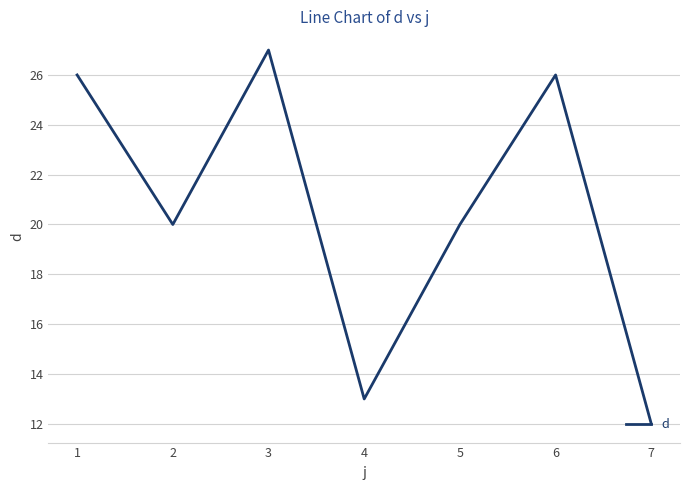

The value at 3 is 11. True or false?

False